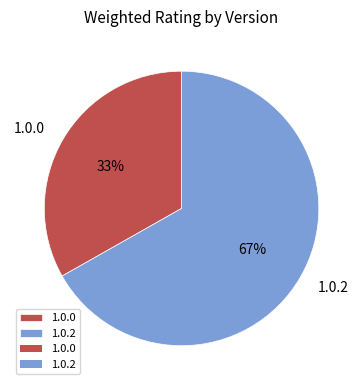

True or false: 1.0.0 accounts for 33% of the total.

True